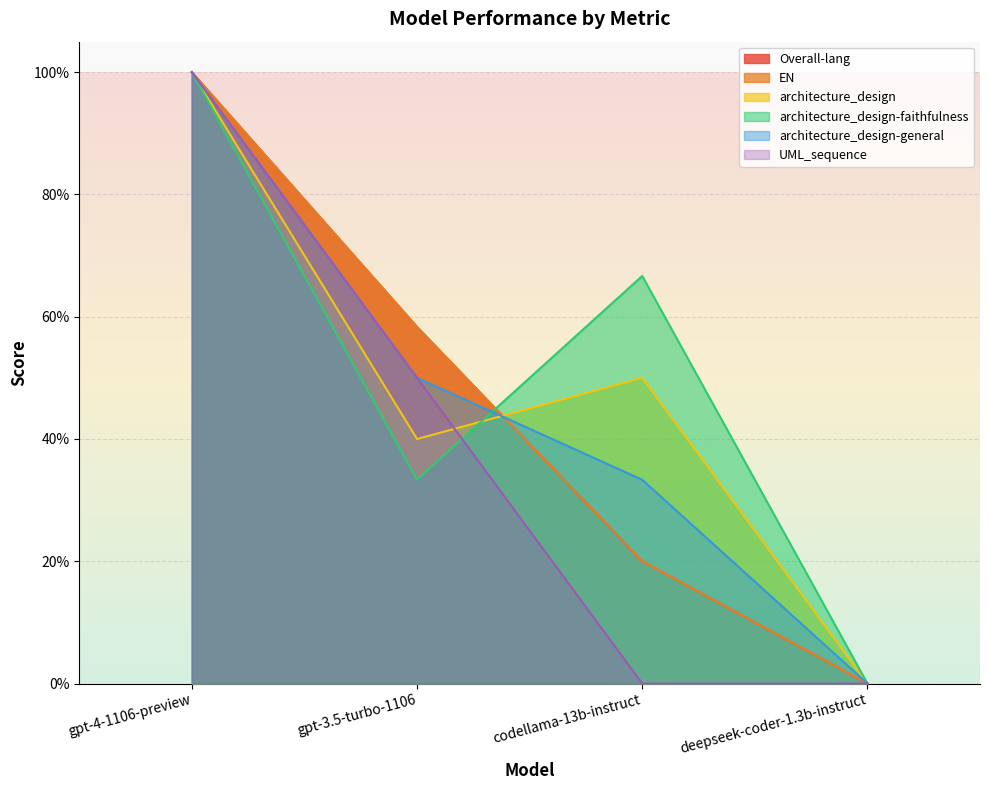

What are all the series names shown in the legend?

Overall-lang, EN, architecture_design, architecture_design-faithfulness, architecture_design-general, UML_sequence